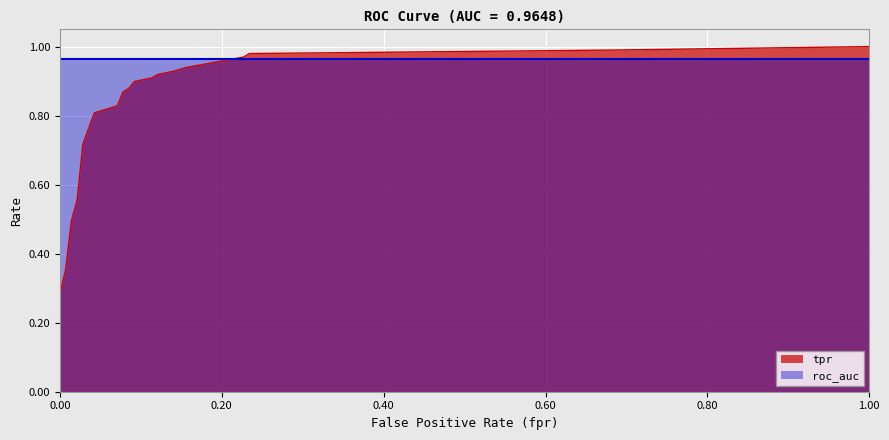

The value at 0.0851063829787234 is 1.3. True or false?

False